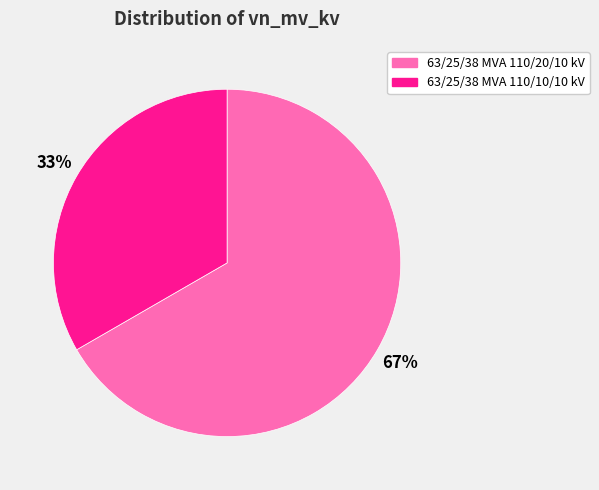

To the nearest percent, what is the combined percentage of 63/25/38 MVA 110/20/10 kV and 63/25/38 MVA 110/10/10 kV?

100%